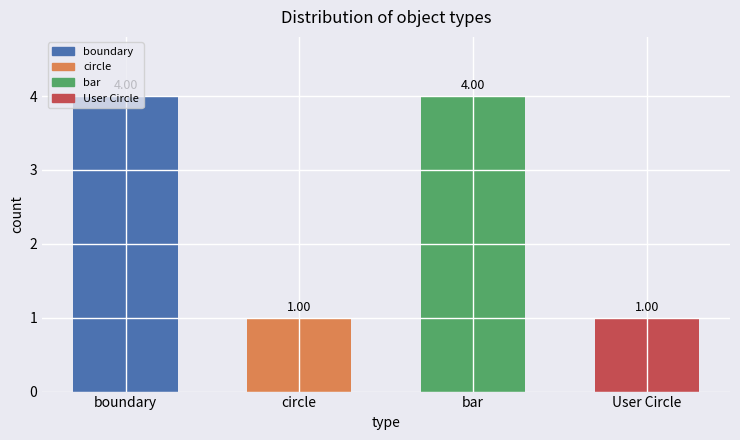

What is the smallest value displayed?

1